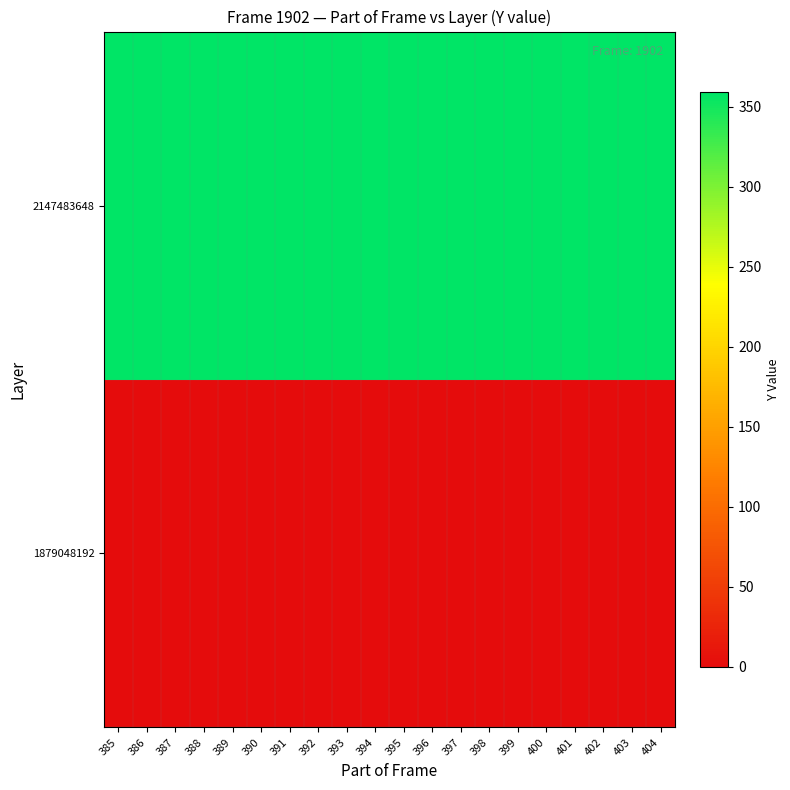

Which has a higher value, 399 or 389?

399